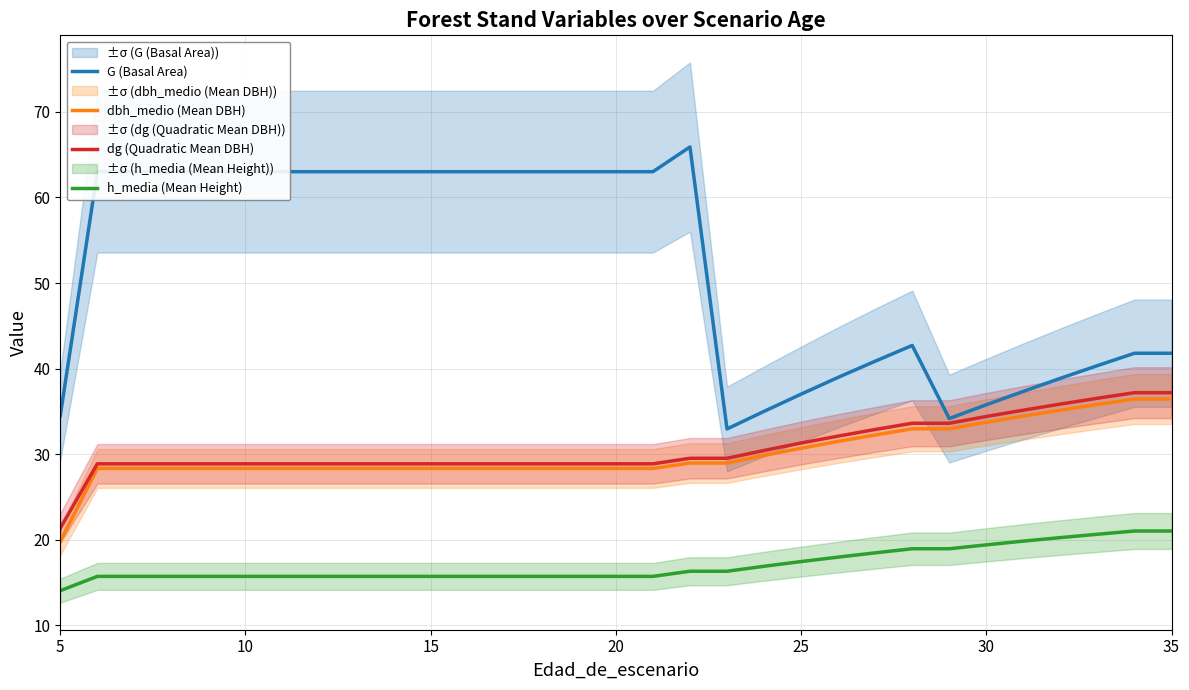

How many values in the dbh_medio (Mean DBH) series exceed 28?

30